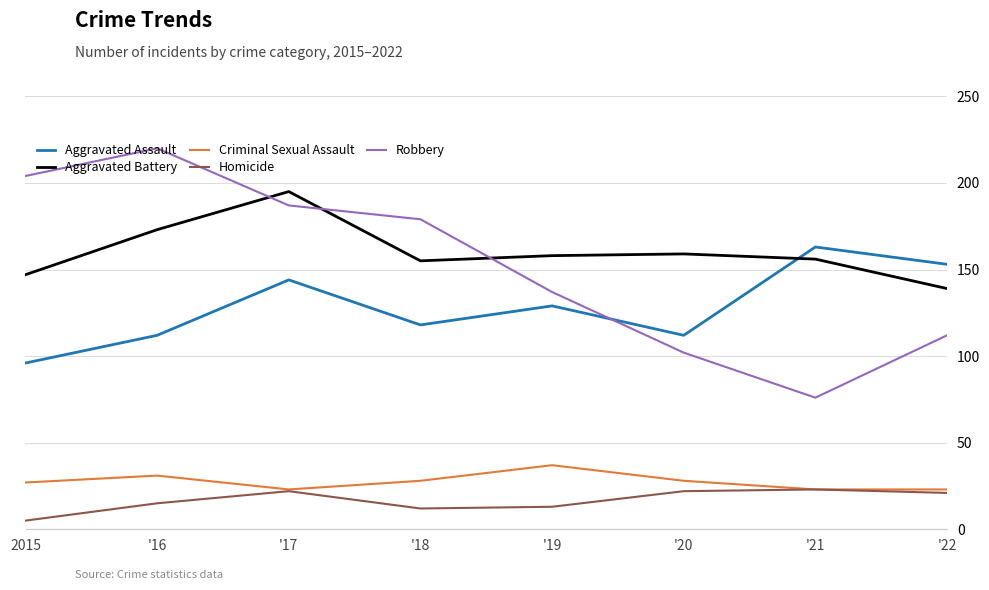

What is the sum of all Aggravated Assault values?

1027